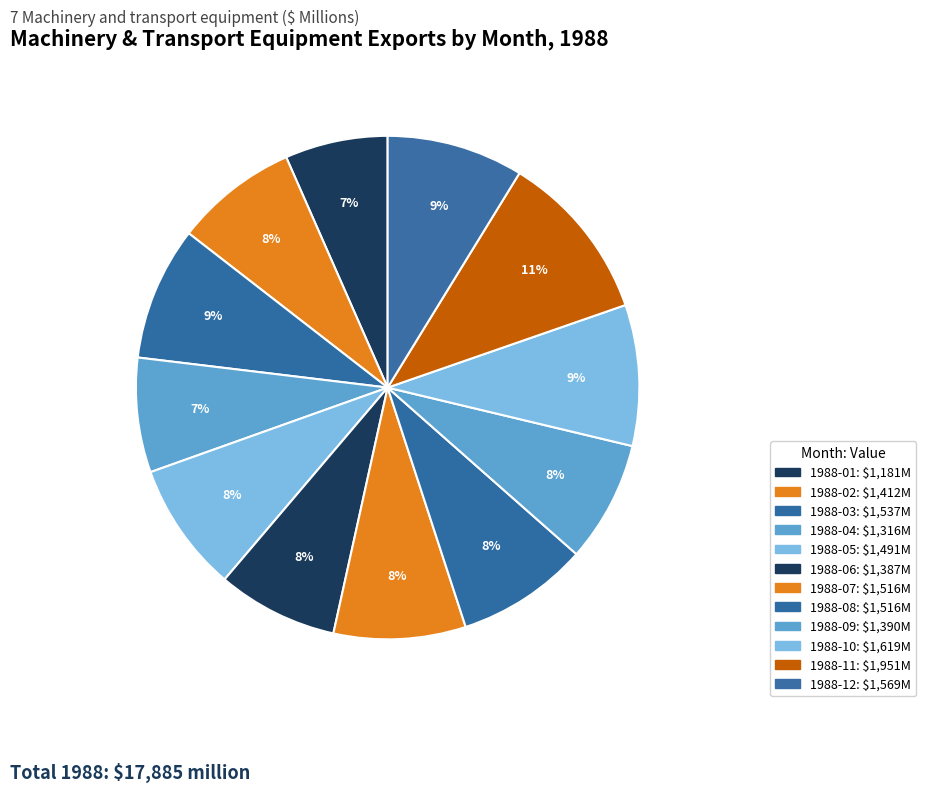

Is there any slice that represents more than half of the pie?

No